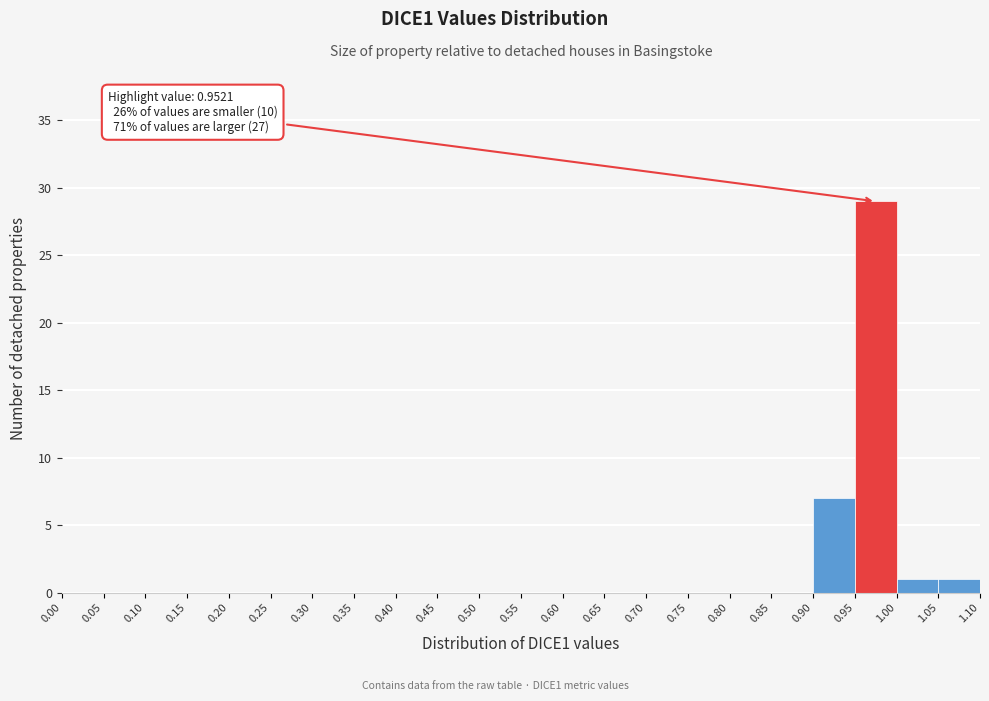

Over which range of the x-axis is the bar tallest?

0.95 to 1.00